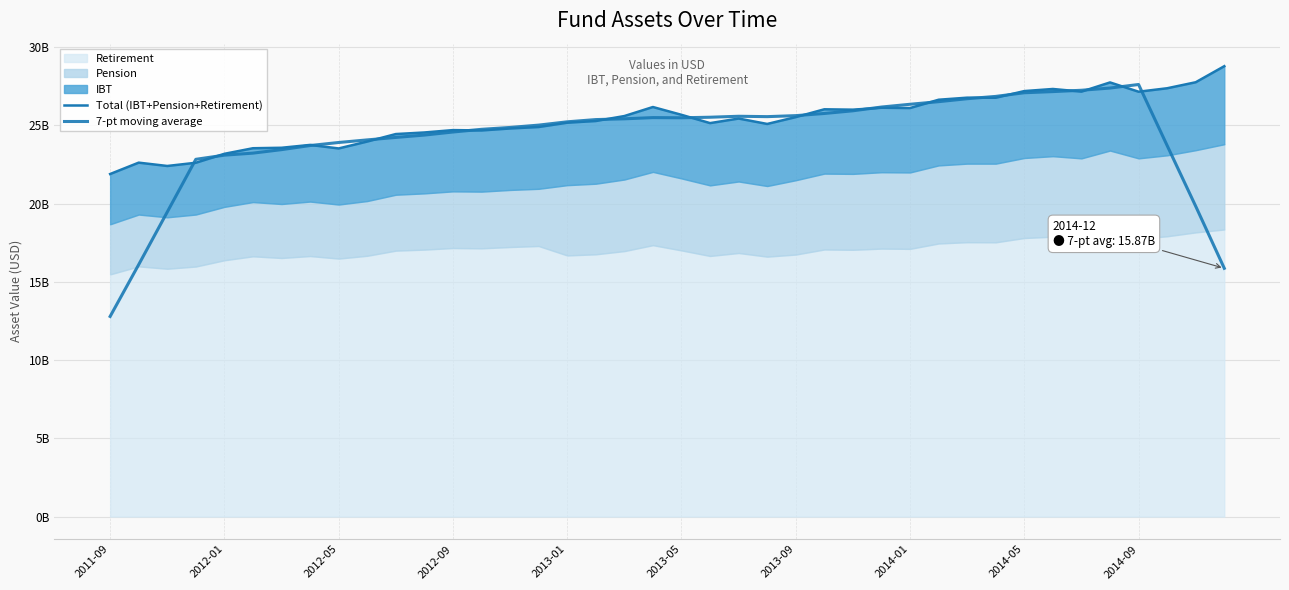

What is the minimum value for Total (IBT+Pension+Retirement)?

21.9